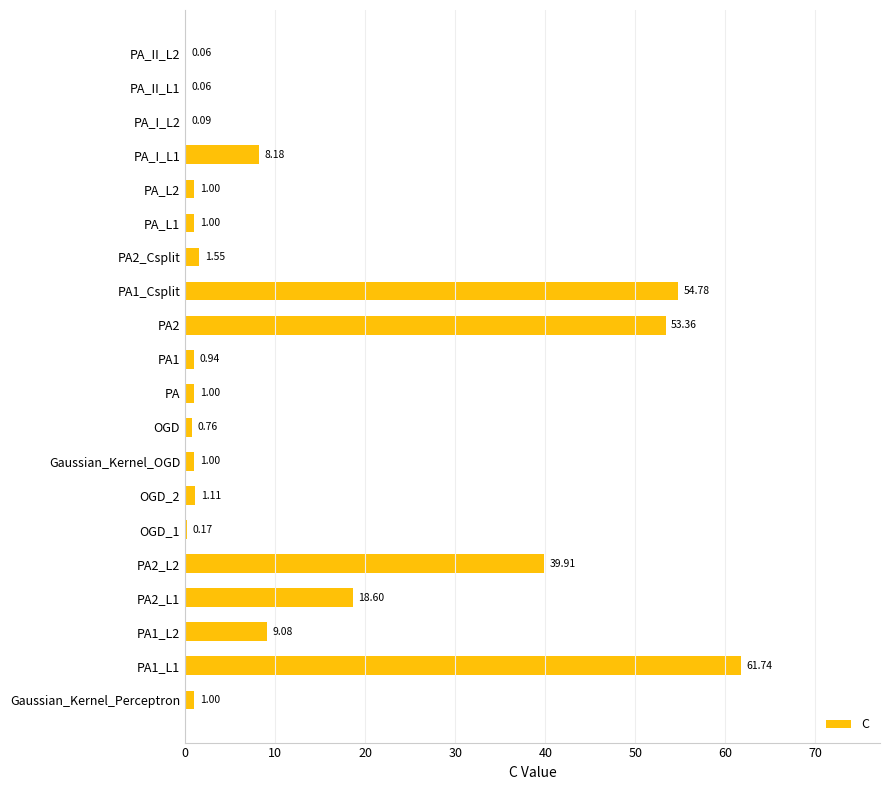

What is the sum of the values at PA1 and PA_L2?

1.9